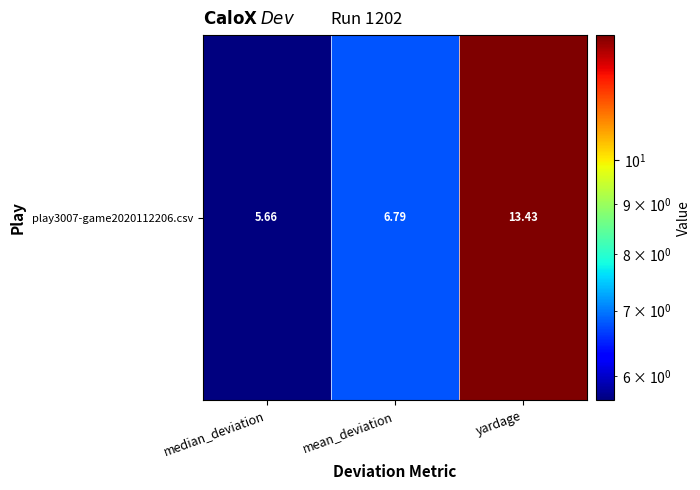

Reading left to right, what are all the values shown in this chart?

5.7	6.8	13.4